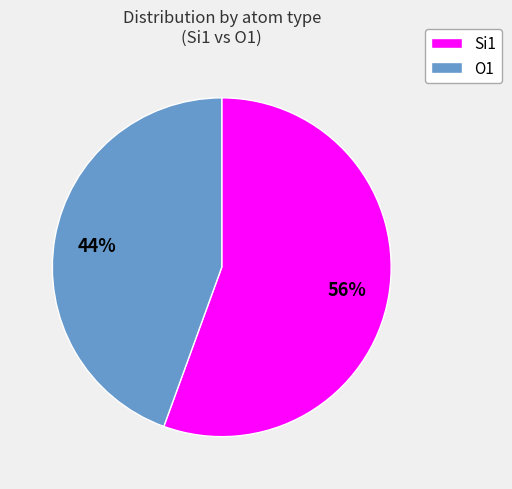

Does any single category account for the majority?

Yes